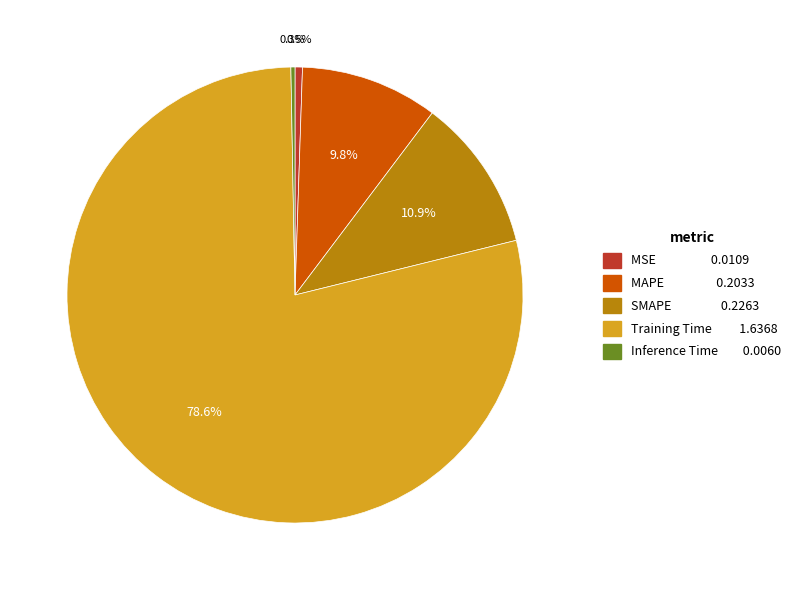

What is the largest slice in the pie chart?

Training Time